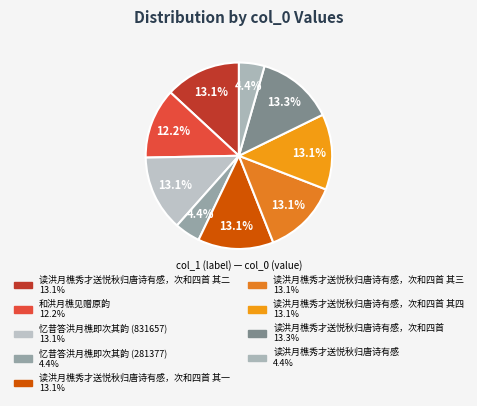

How many slices are in this pie chart?

9